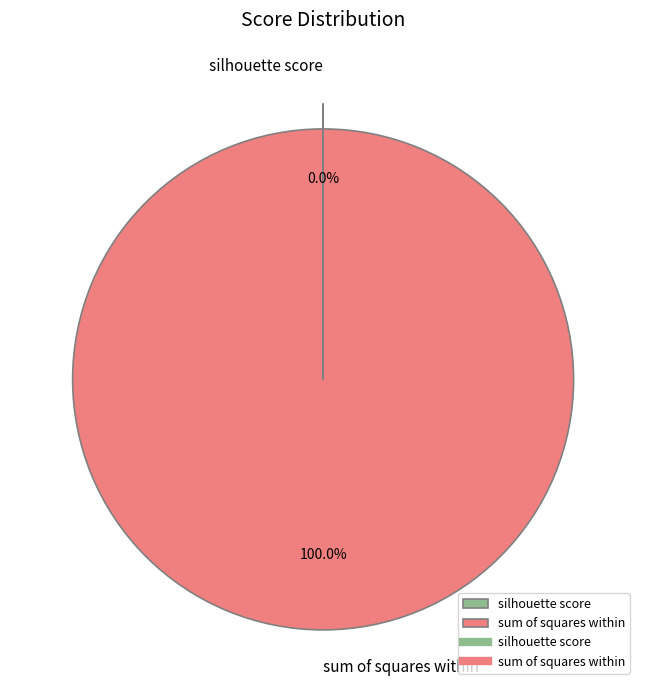

To the nearest percent, what is the average slice percentage?

50%